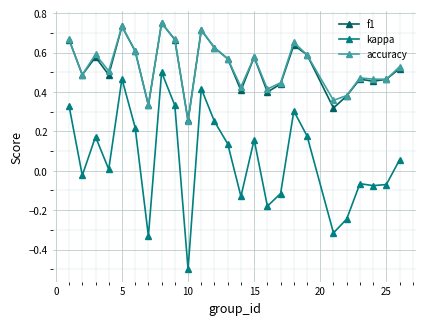

True or false: kappa and accuracy intersect in this chart.

False